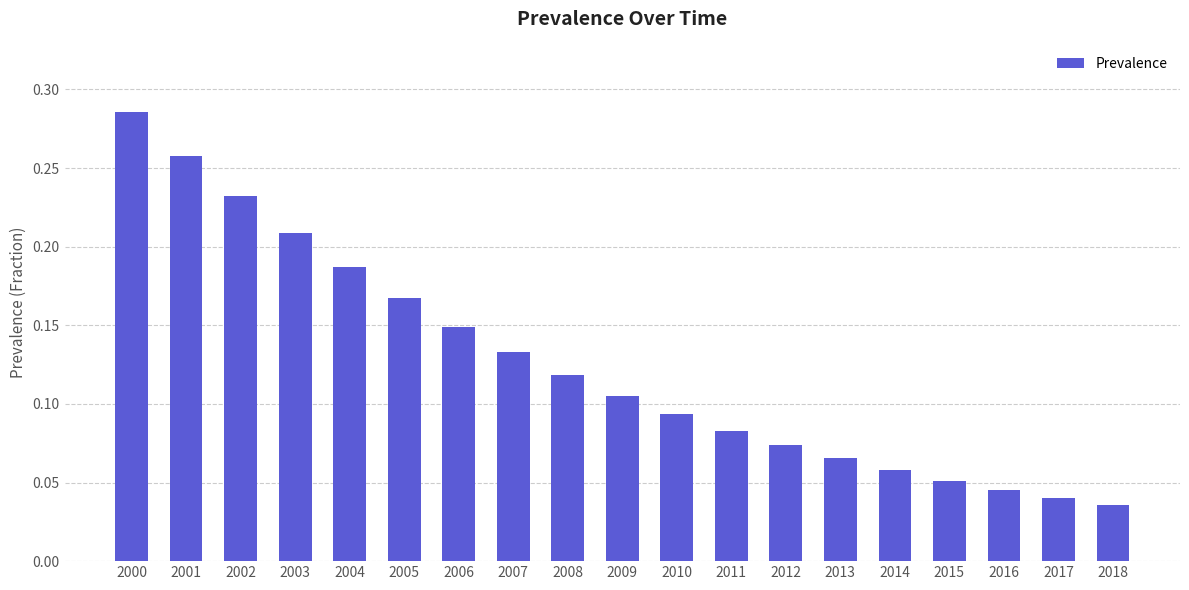

How many values are between 0 and 1?

19